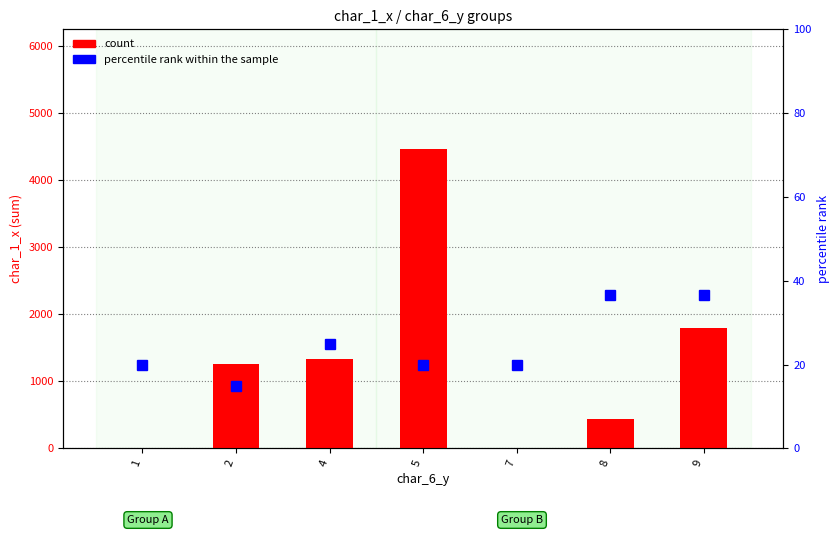

Reading right to left, transcribe all the data shown in this chart.

count: 9=1790.0	8=435.0	7=0.0	5=4459.0	4=1335.0	2=1262.0	1=1.0
percentile rank within the sample: 9=36.7	8=36.7	7=20.0	5=20.0	4=25.0	2=15.0	1=20.0